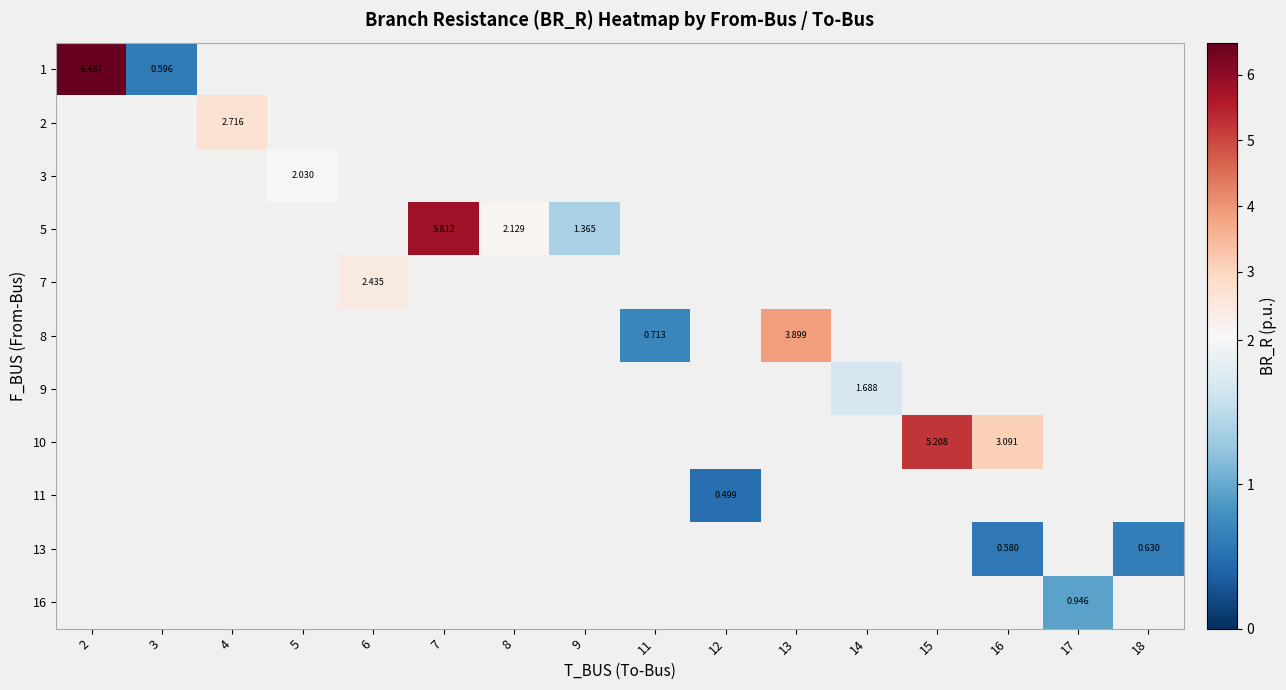

Which label corresponds to the largest value in the chart?

2